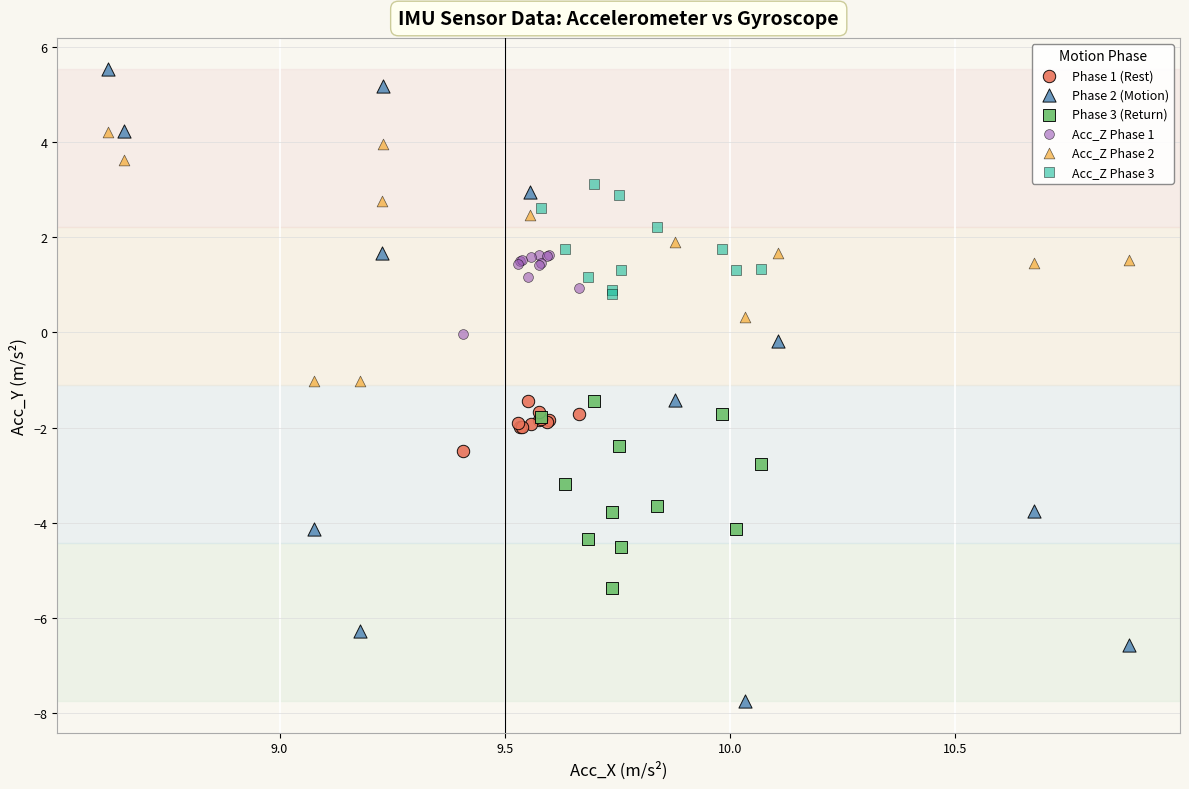

Which series contains the highest Y value?

Phase 2 (Motion)